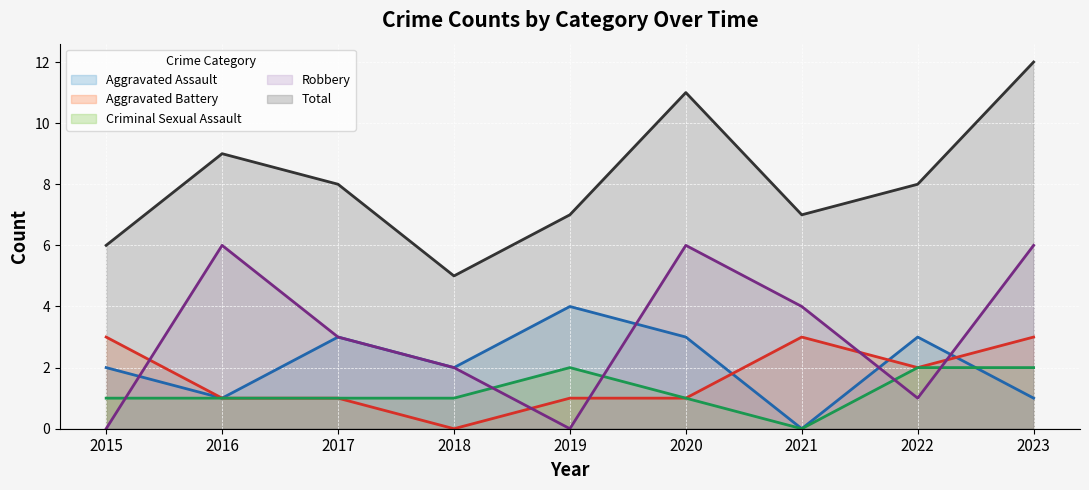

What is the difference between the maximum and minimum values in the Aggravated Assault series?

4